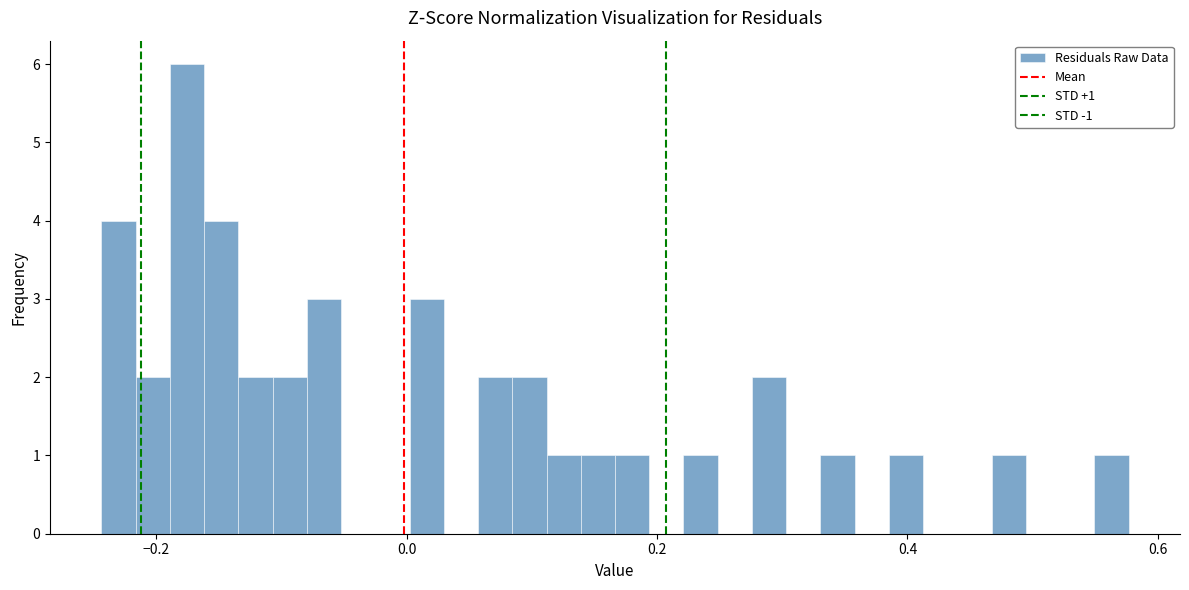

Around what value on the x-axis is the tallest bar? Give the approximate position of its centre, as read against the axis.

-0.18